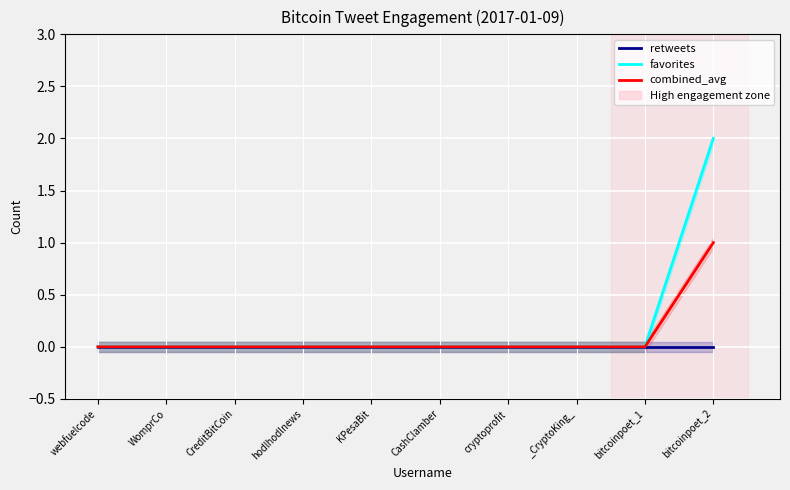

Rank the categories by combined_avg value from lowest to highest.

webfuelcode, WomprCo, CreditBitCoin, hodlhodlnews, KPesaBit, CashClamber, cryptoprofit, _CryptoKing_, bitcoinpoet_1, bitcoinpoet_2